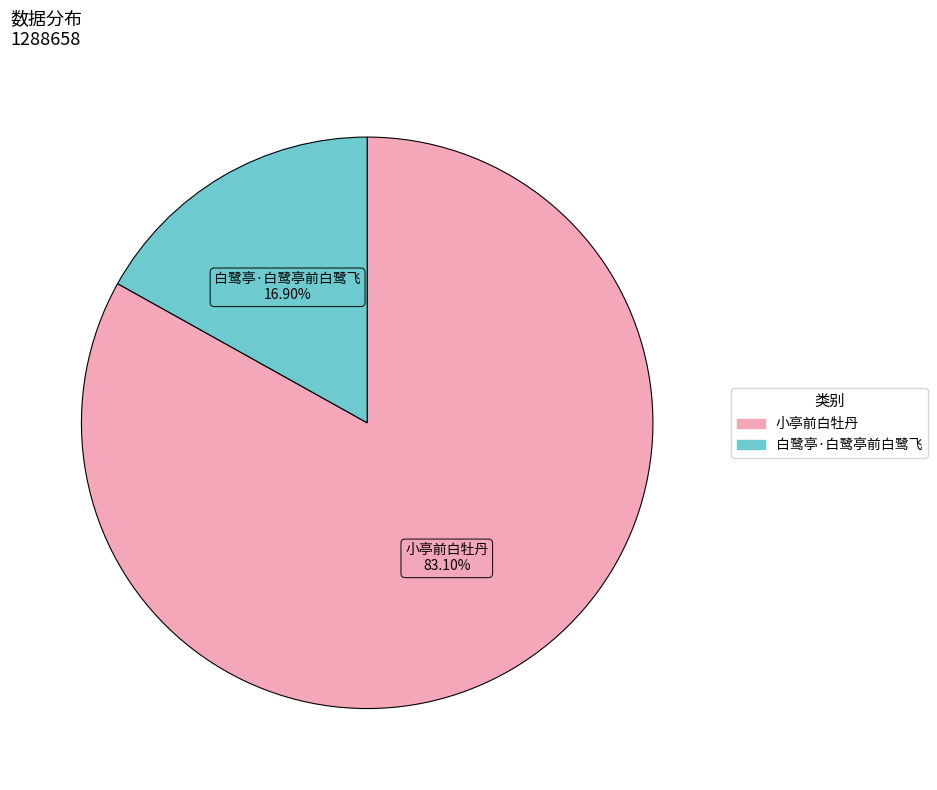

Is there a majority slice in this chart?

Yes